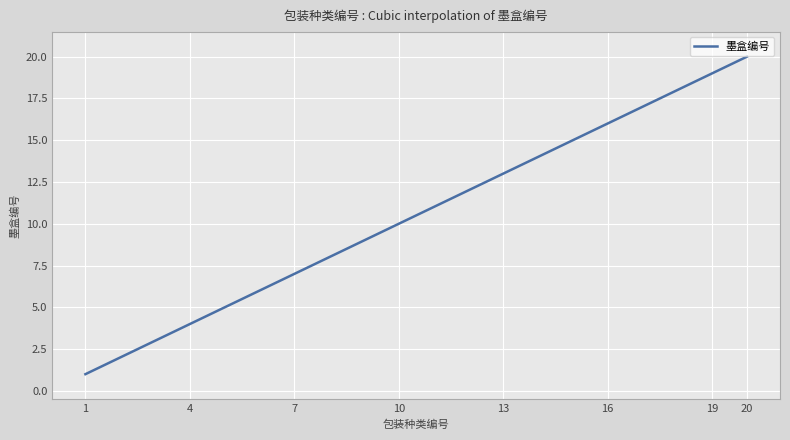

What is the greatest value displayed?

20.0